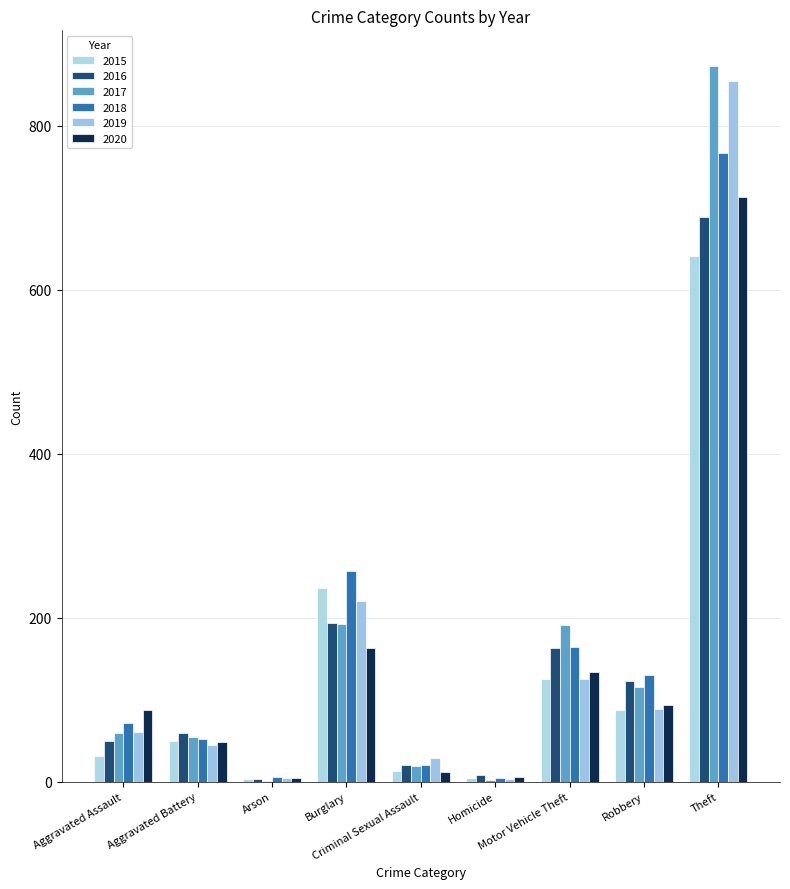

Which category has the highest value in the 2020 series?

Theft